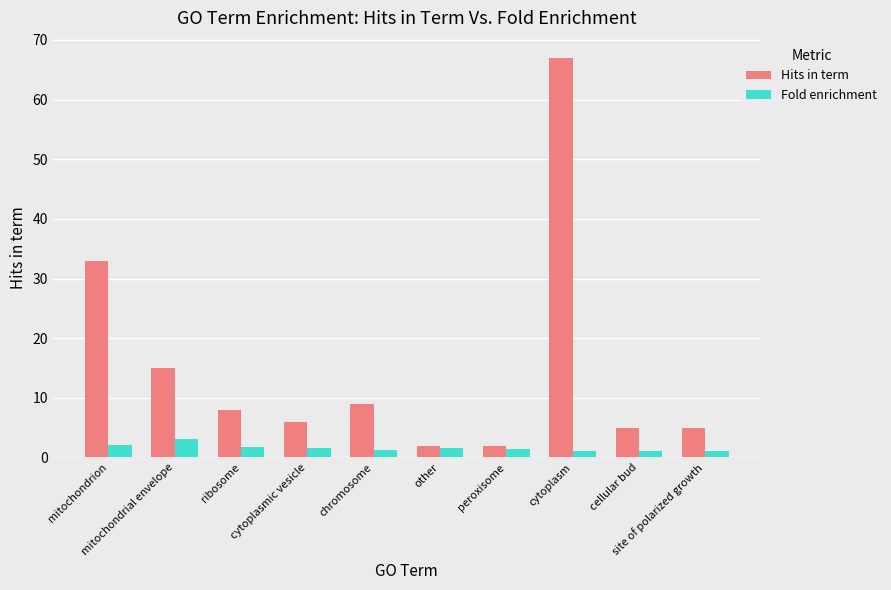

Which series changed the most between cytoplasmic vesicle and cytoplasm?

Hits in term